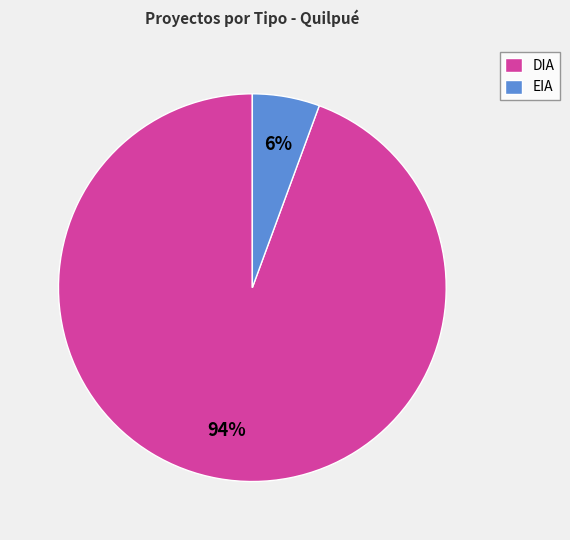

How many slices are in this pie chart?

2